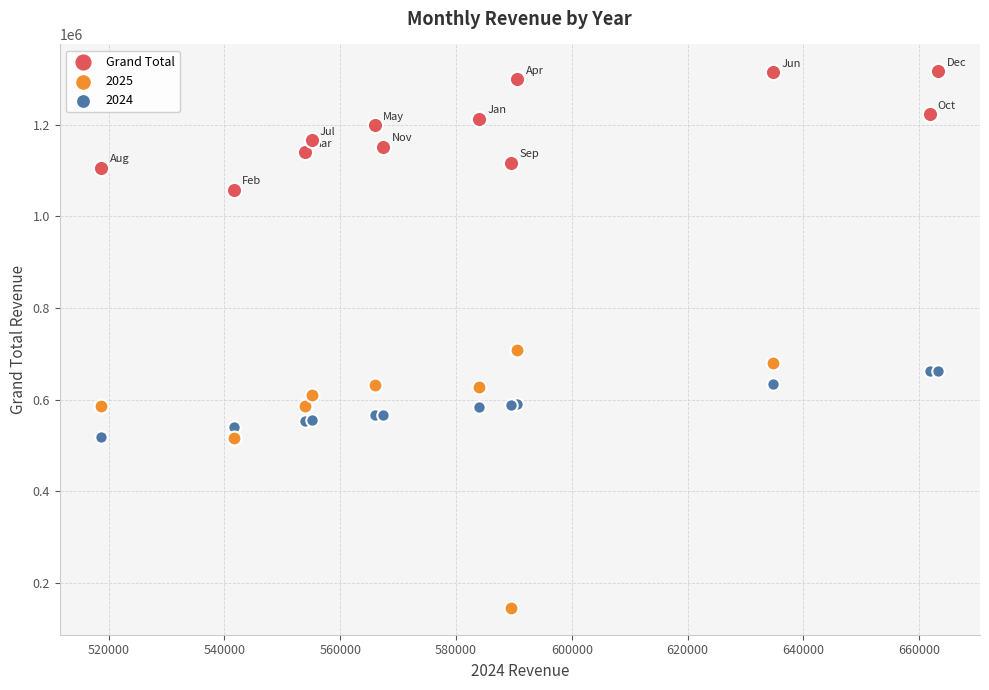

Which series reaches the maximum Y coordinate?

Grand Total